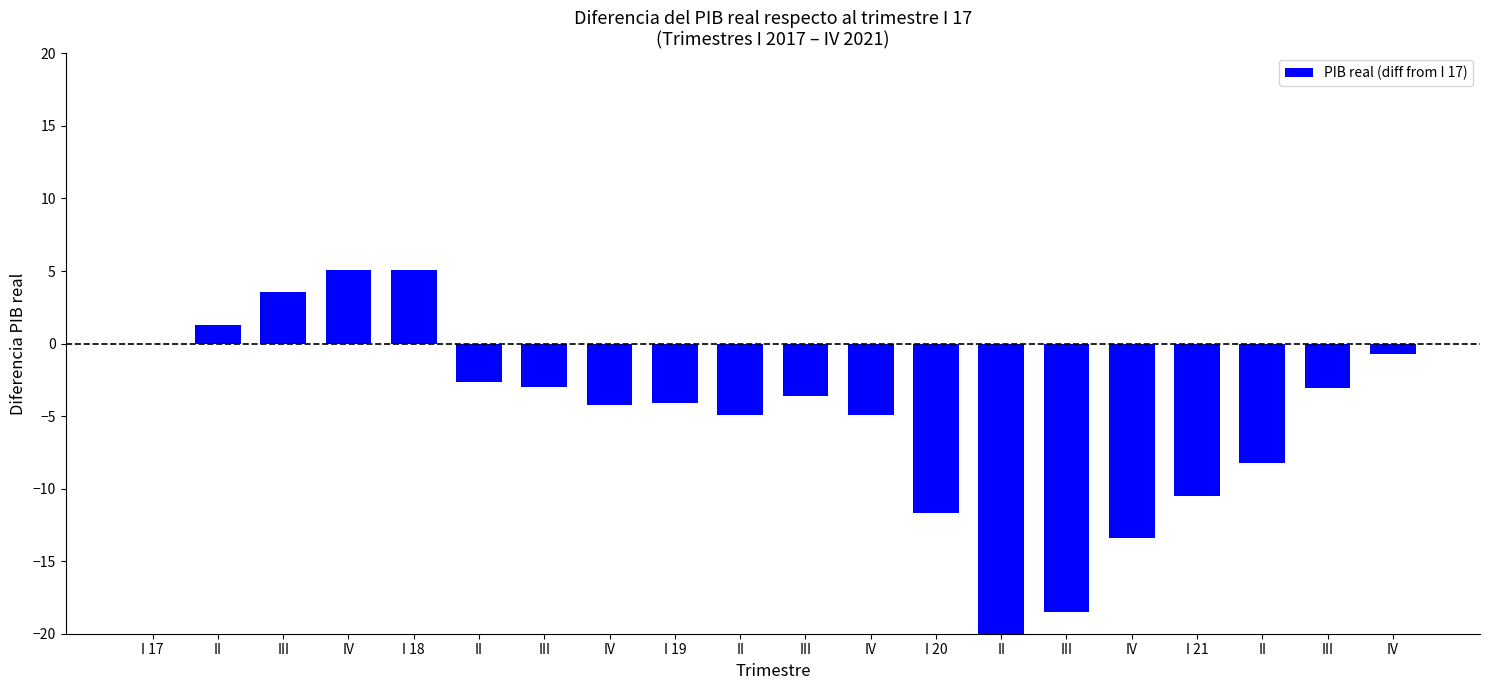

Which has a higher value, I 17 or II?

I 17